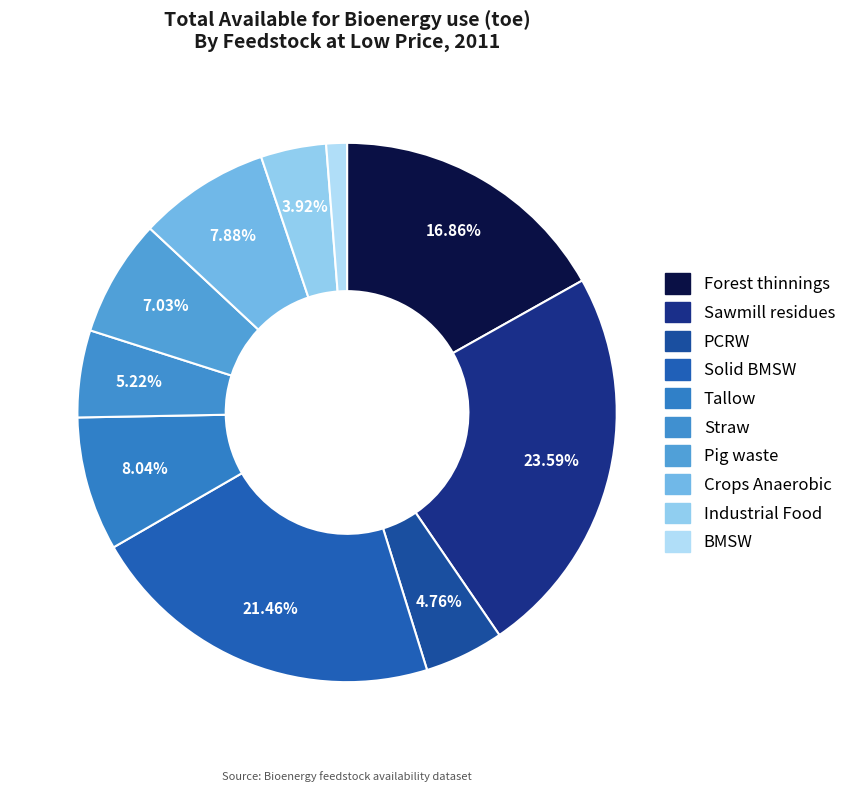

To the nearest percent, what percentage of the pie is Industrial Food?

4%